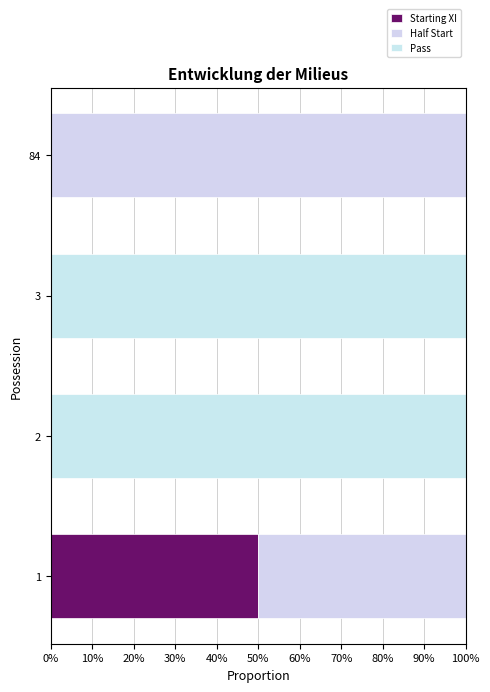

Which series has the largest range (max minus min)?

Half Start